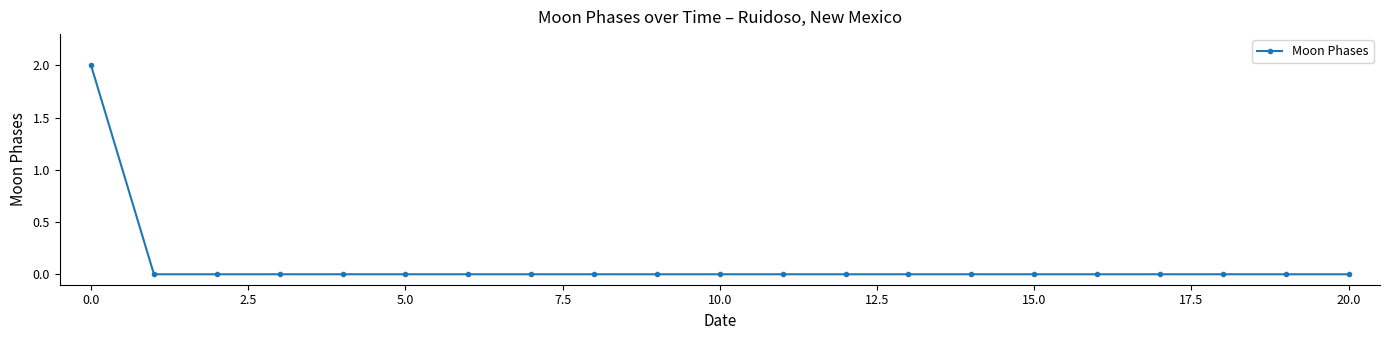

How many lines are shown in the chart?

1